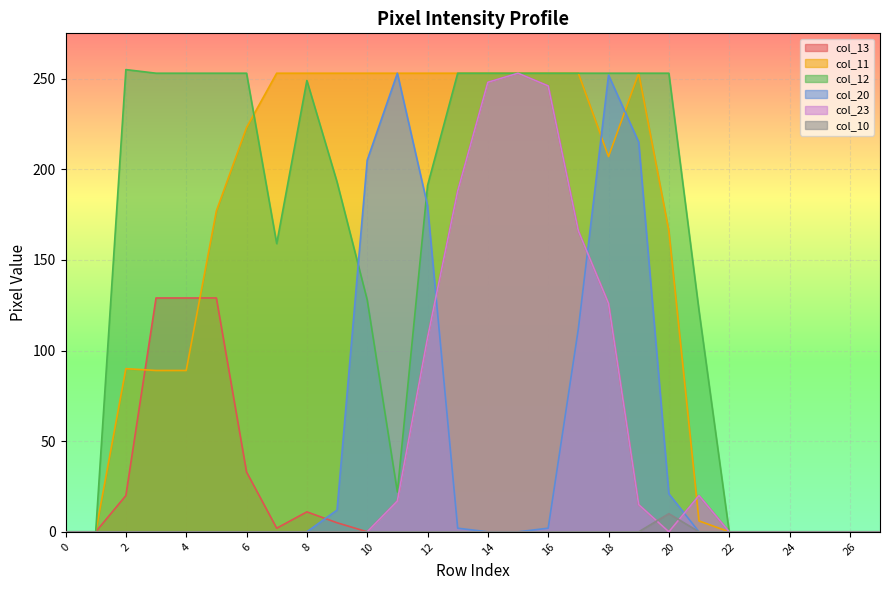

The value of col_12 at 20 is 421. True or false?

False